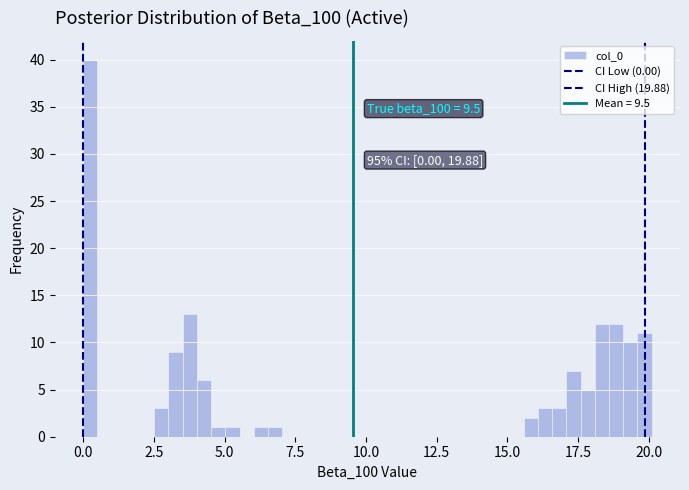

Read against the x-axis, roughly where is the centre of the tallest bar?

0.5